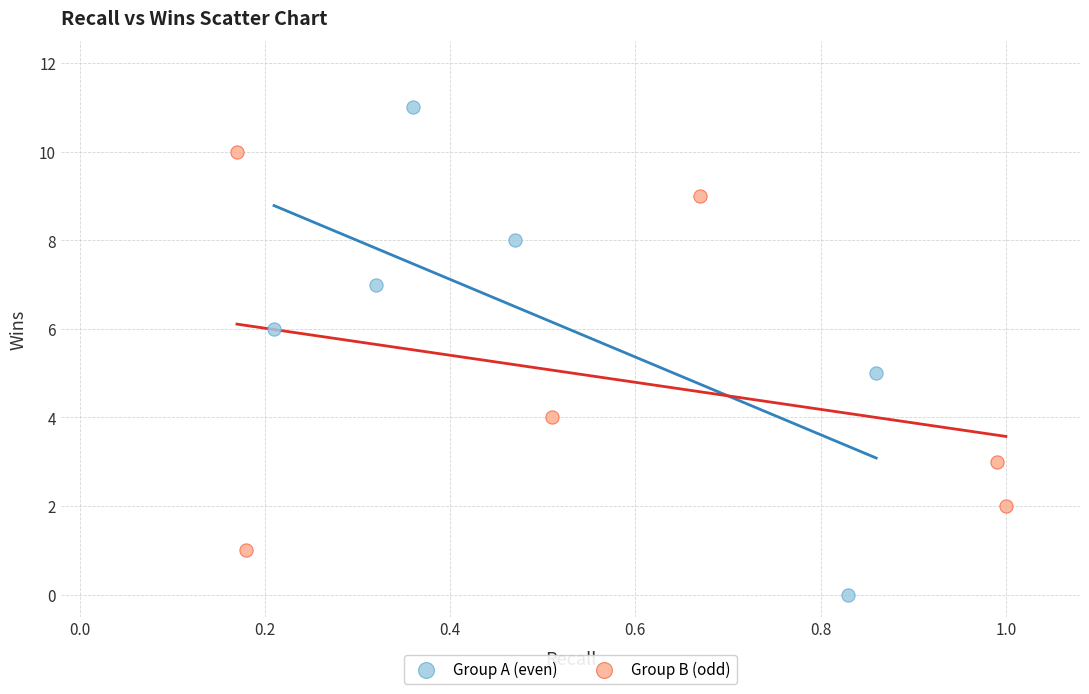

Which series has the widest spread of Y values?

Group A (even)